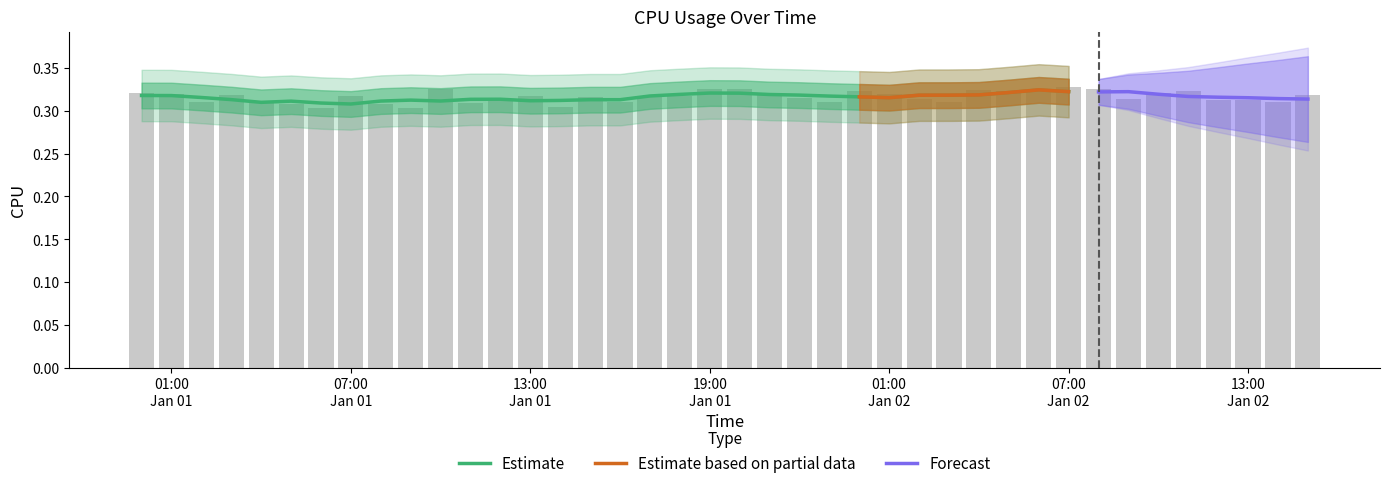

Which has a higher value, 2017-01-01 09:00:00 or 2017-01-01 23:00:00?

2017-01-01 23:00:00